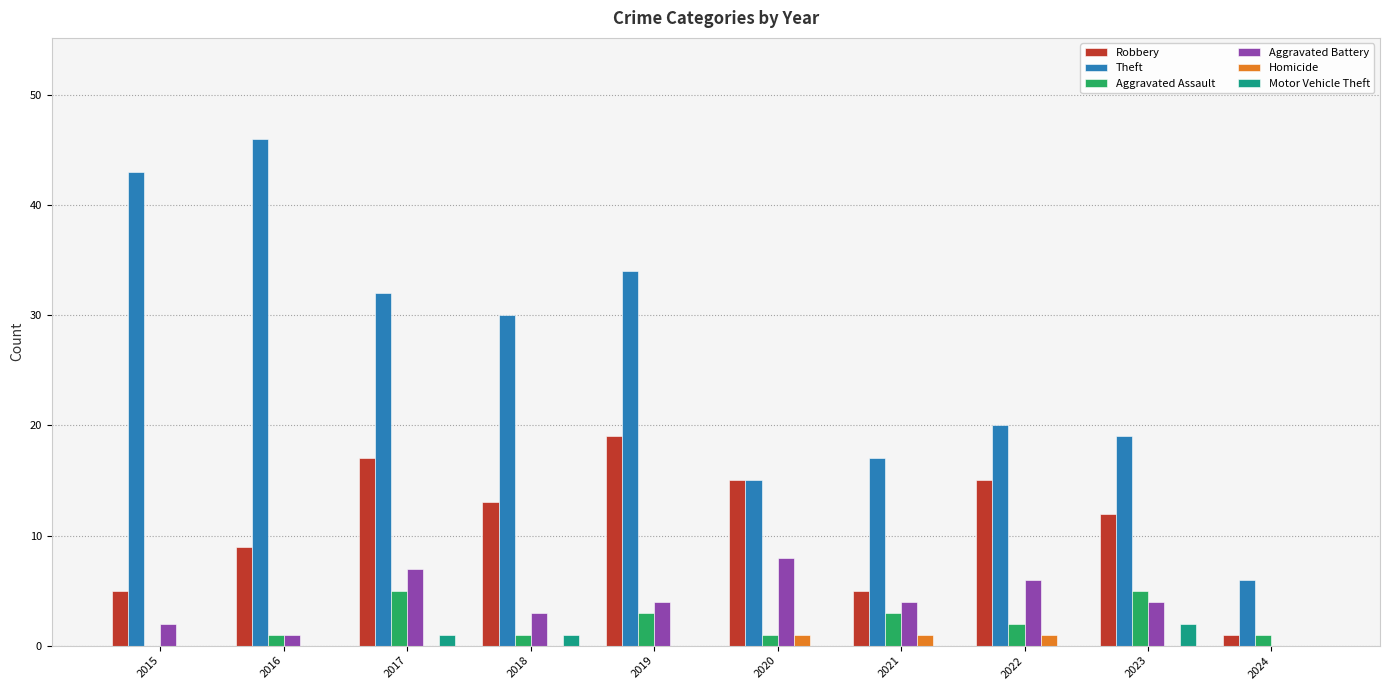

Which series changed the most between 2017 and 2020?

Theft